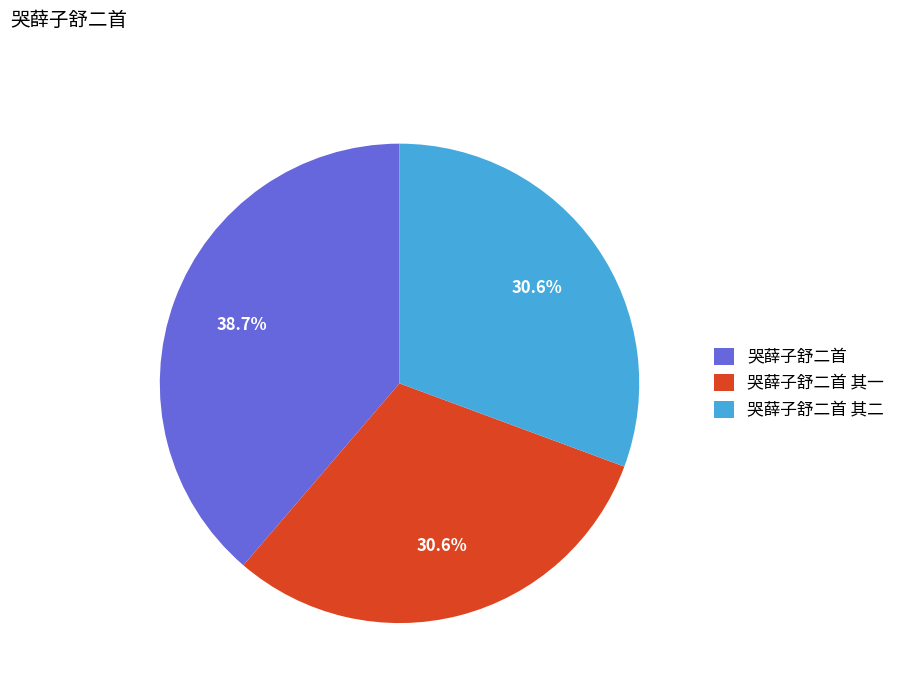

True or false: 哭薛子舒二首 accounts for 50% of the total.

False